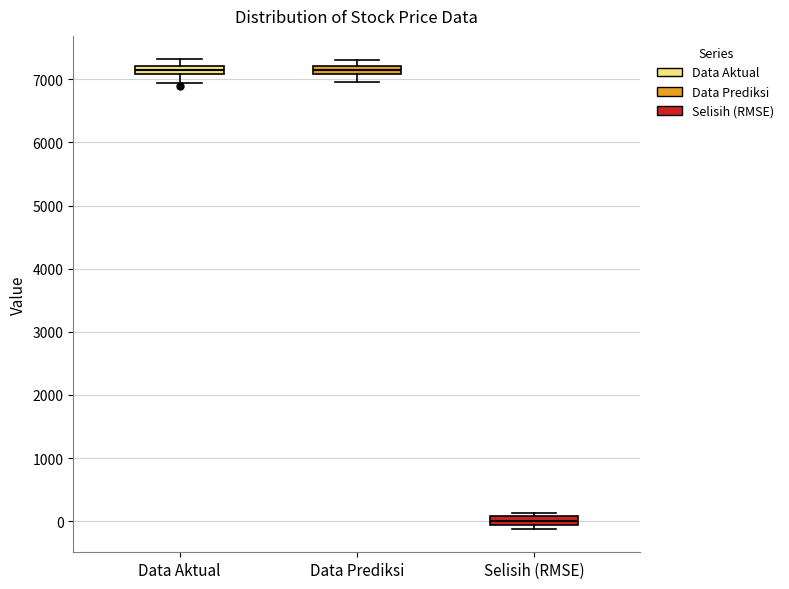

Which box's median line is the lowest?

Selisih (RMSE)